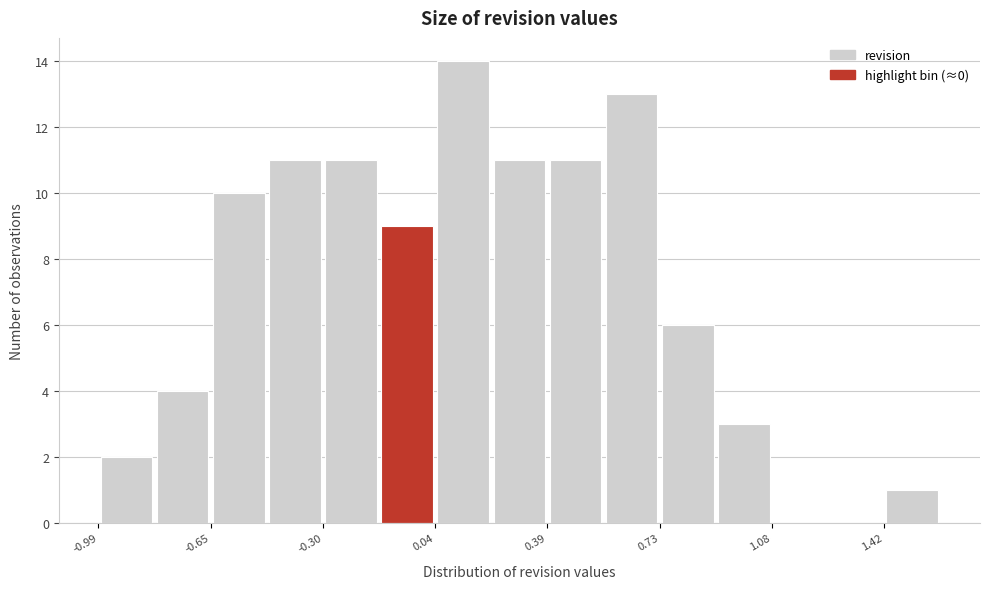

Around what value on the x-axis is the tallest bar? Give the approximate position of its centre, as read against the axis.

0.15